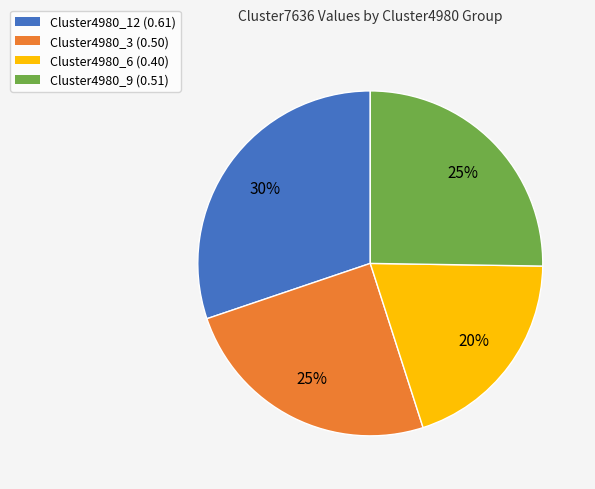

Is Cluster4980_6 the majority of the pie?

No